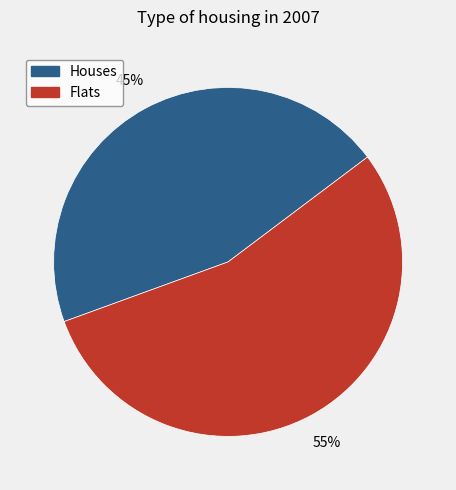

Is there a majority slice in this chart?

Yes